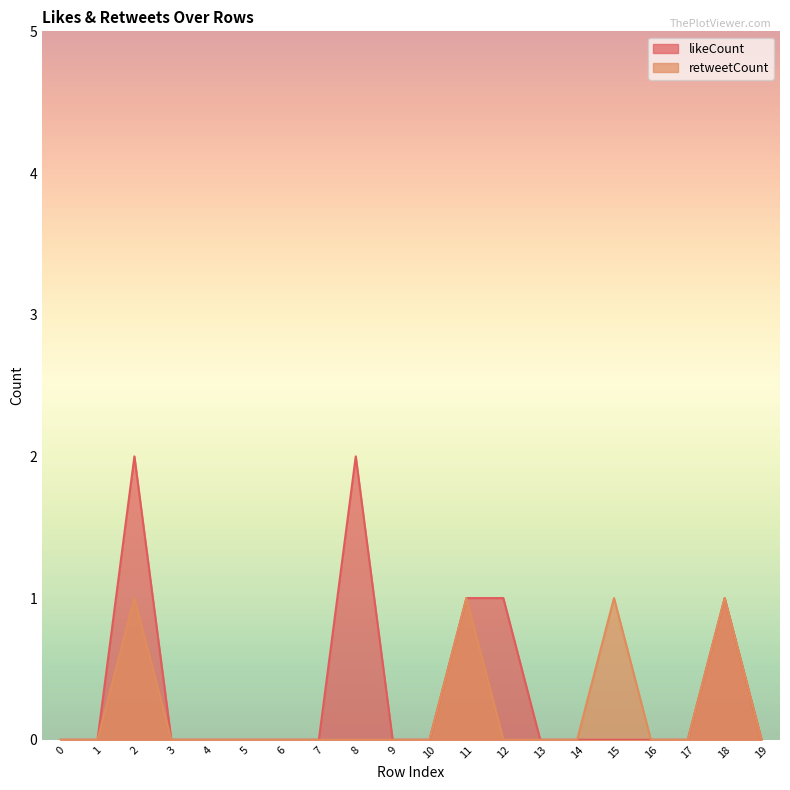

True or false: retweetCount and likeCount cross at least once.

False